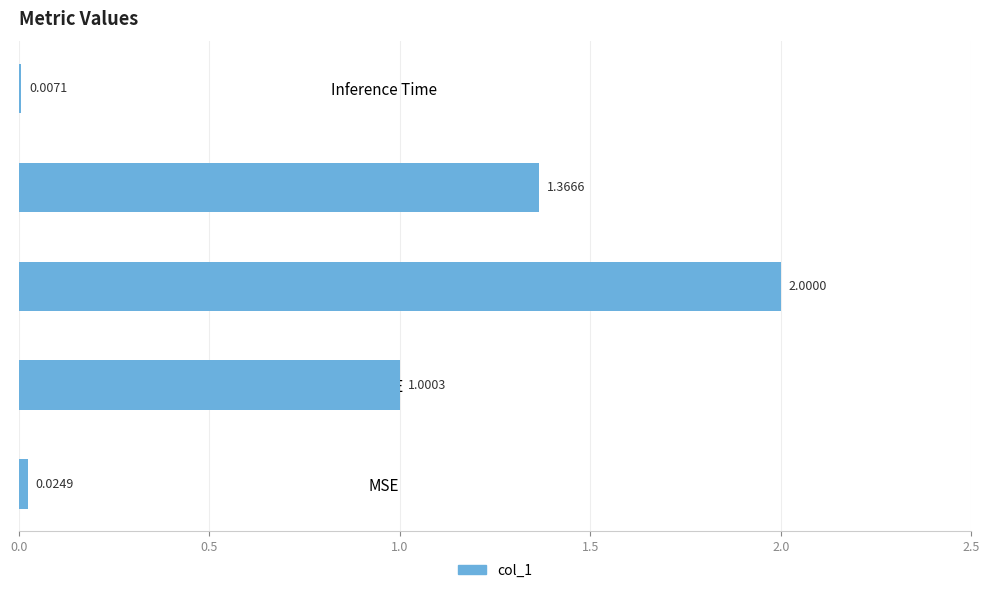

Where is the data nearest to the value 1?

MAPE